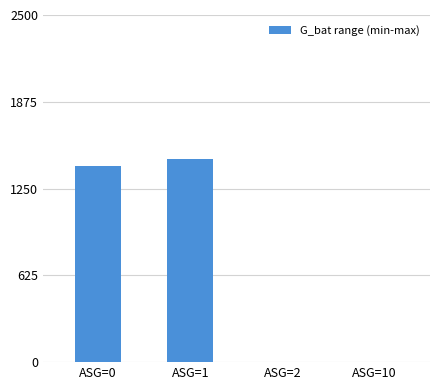

Reading left to right, what are all the values shown in this chart?

ASG=0=1410	ASG=1=1465	ASG=2=0	ASG=10=0